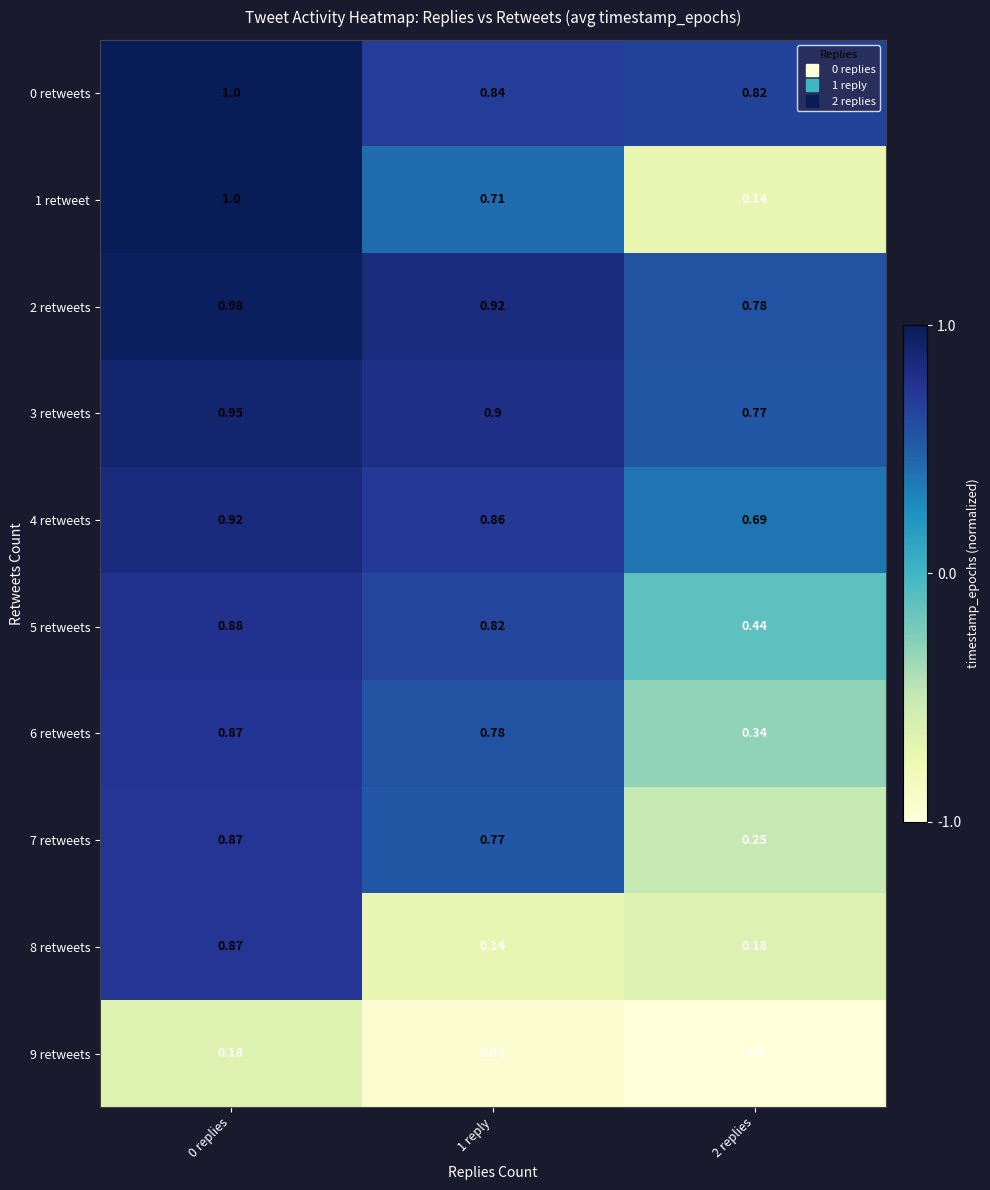

Is the value of 0 retweets at 1 reply greater than the value of 1 retweet at 1 reply?

Yes